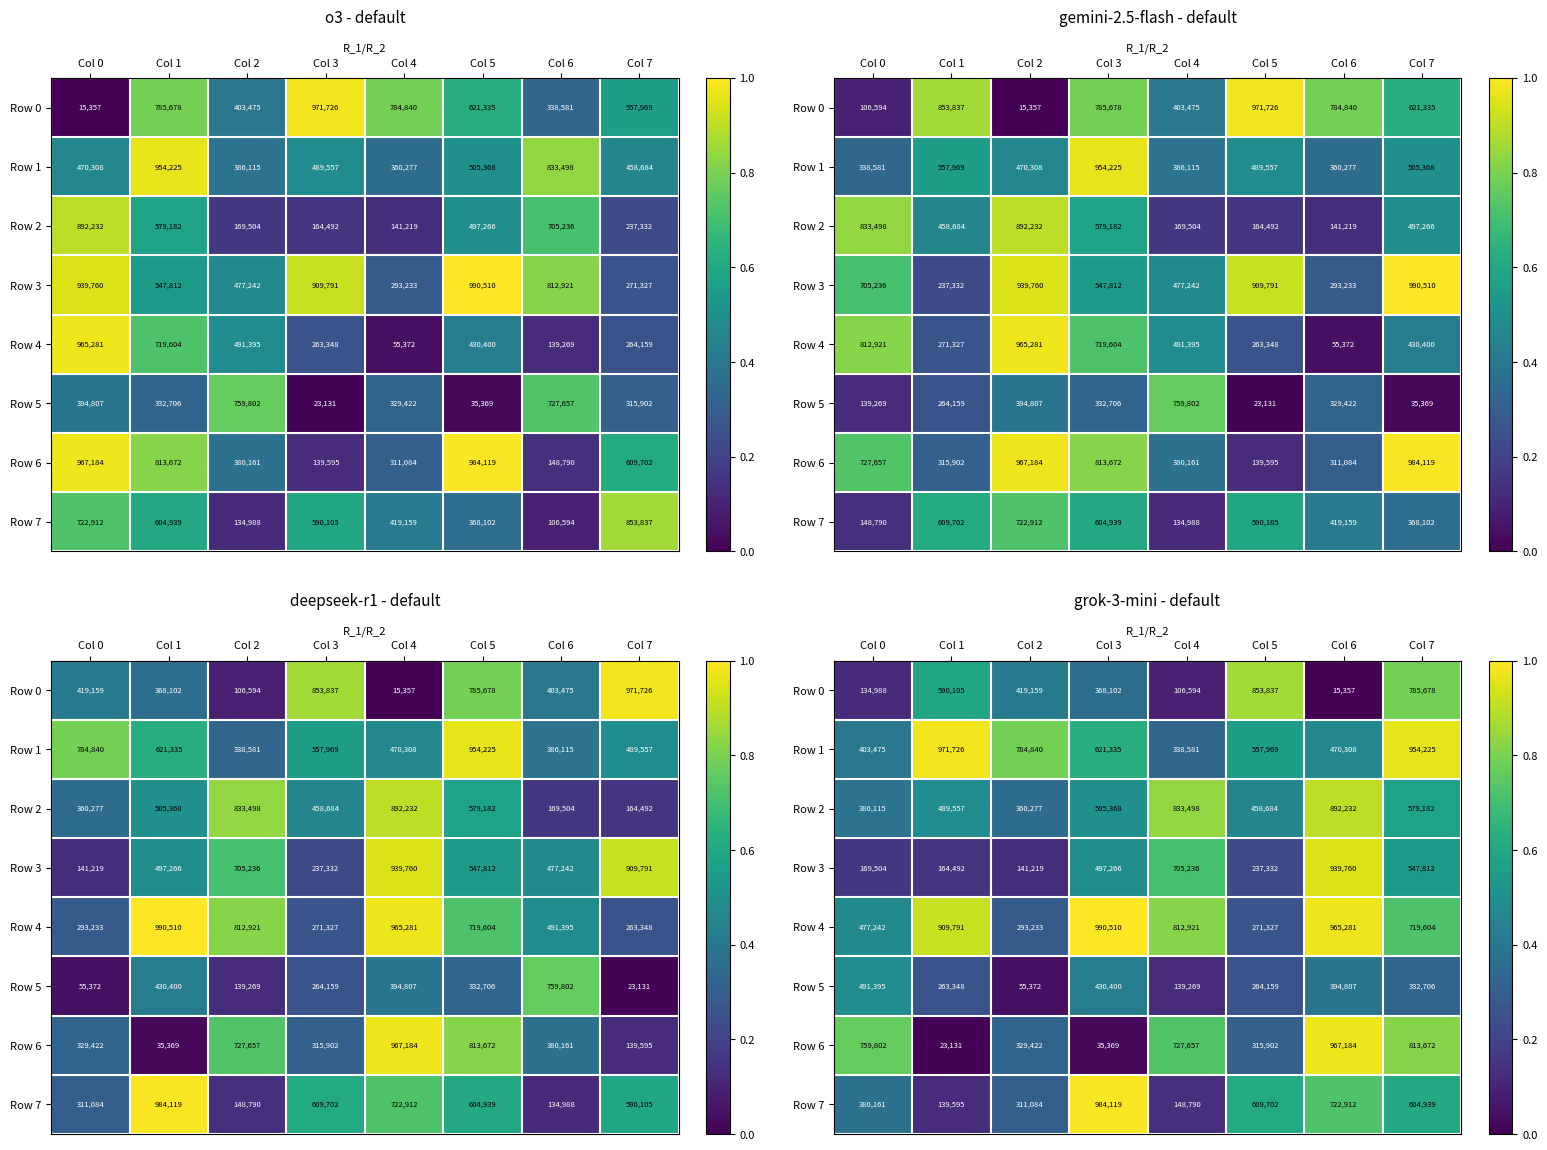

How many data points does each series have?

8